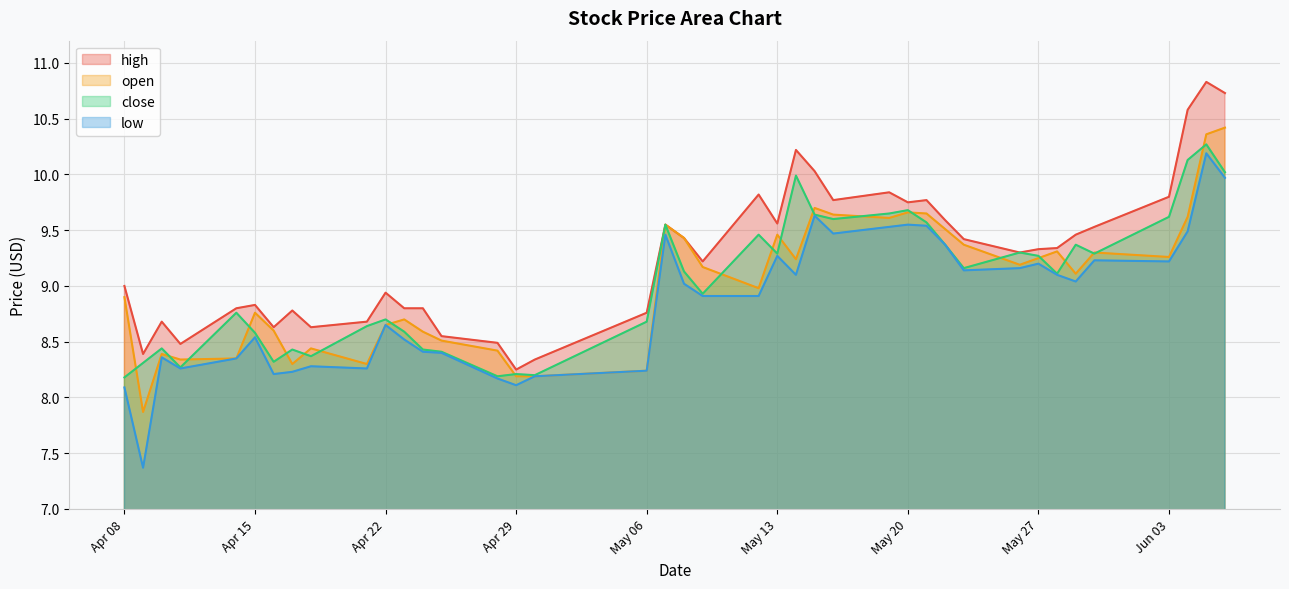

What is the greatest value displayed?

10.8